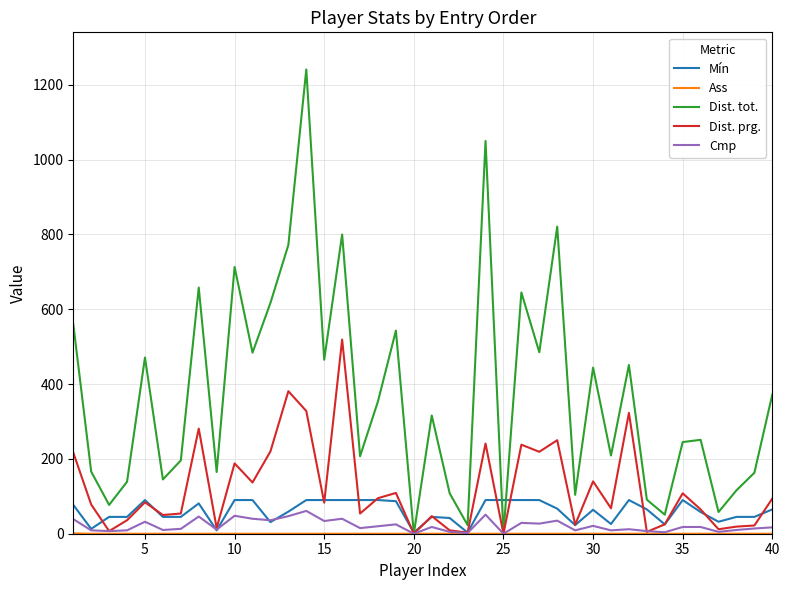

Which series has the largest range (max minus min)?

Dist. tot.